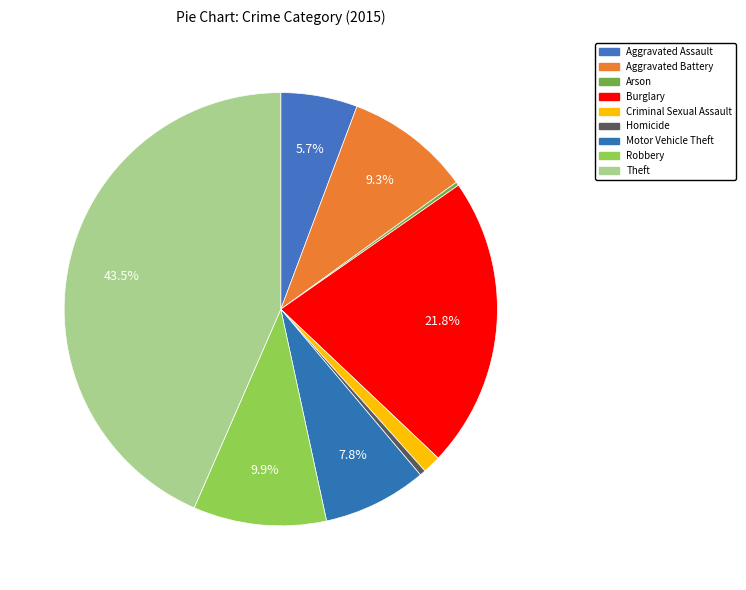

What is the smallest slice in the pie chart?

Arson